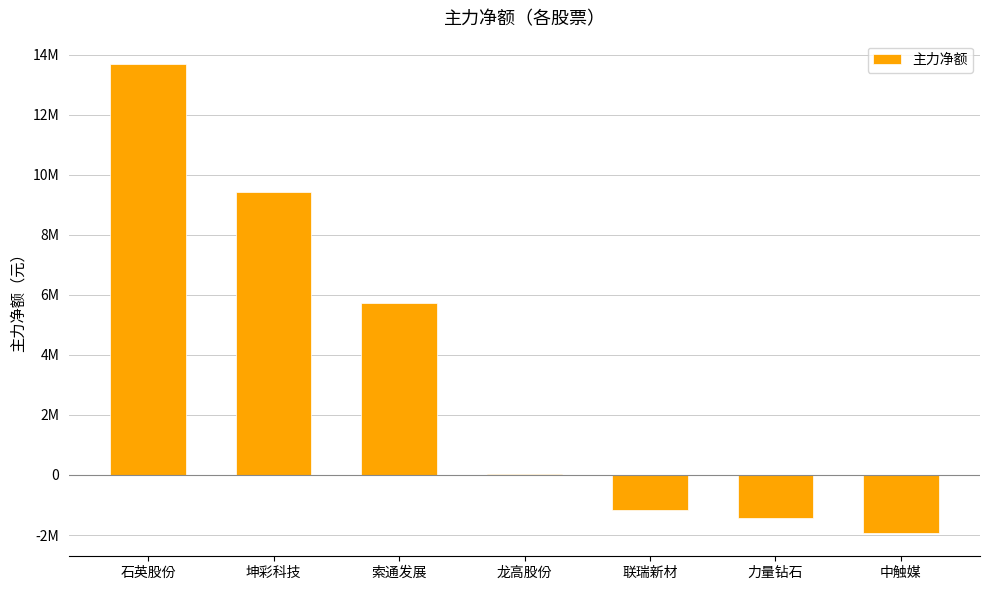

True or false: the data shows -1926611 at 中触媒.

True